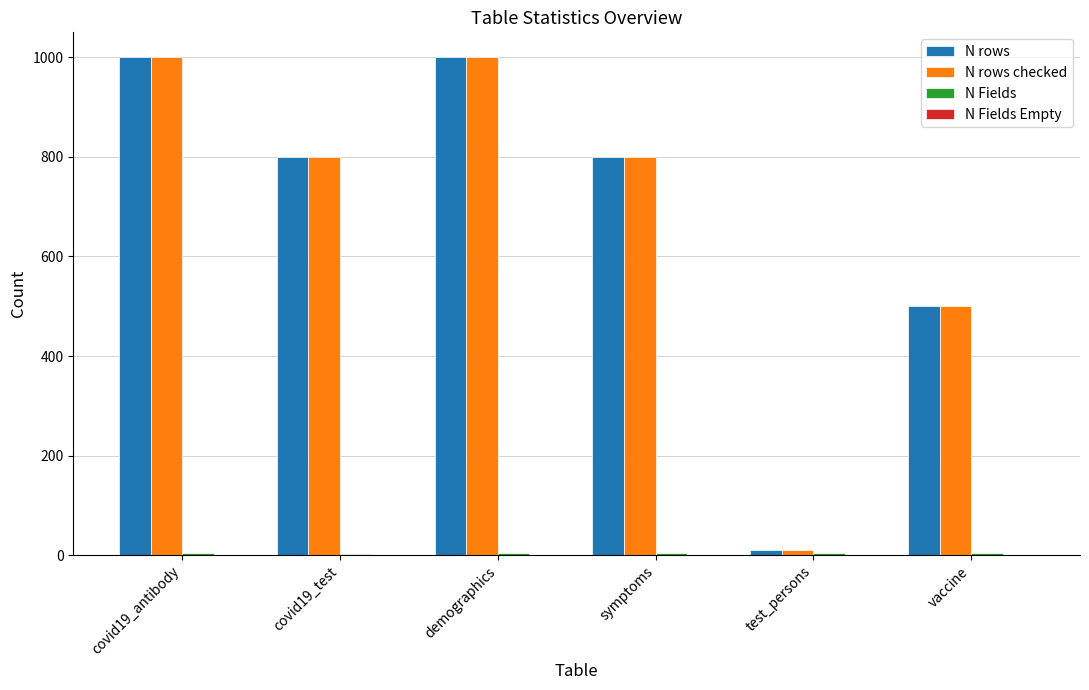

The value of N rows at demographics is 1000. True or false?

True